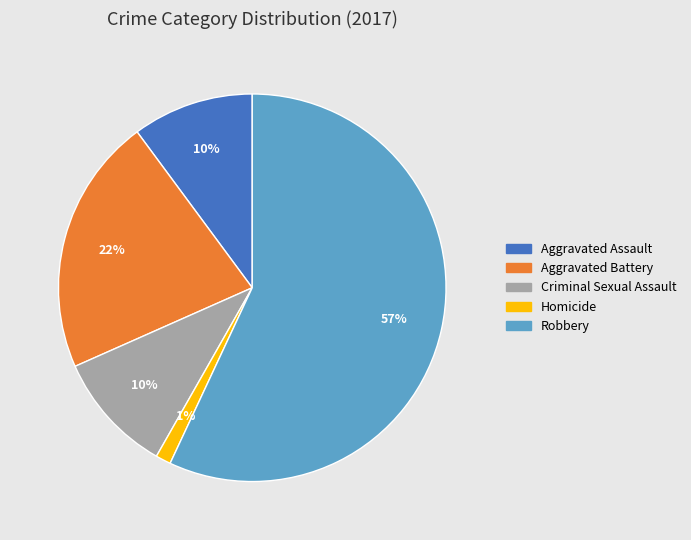

Is the sum of Aggravated Battery and Aggravated Assault greater than half?

No